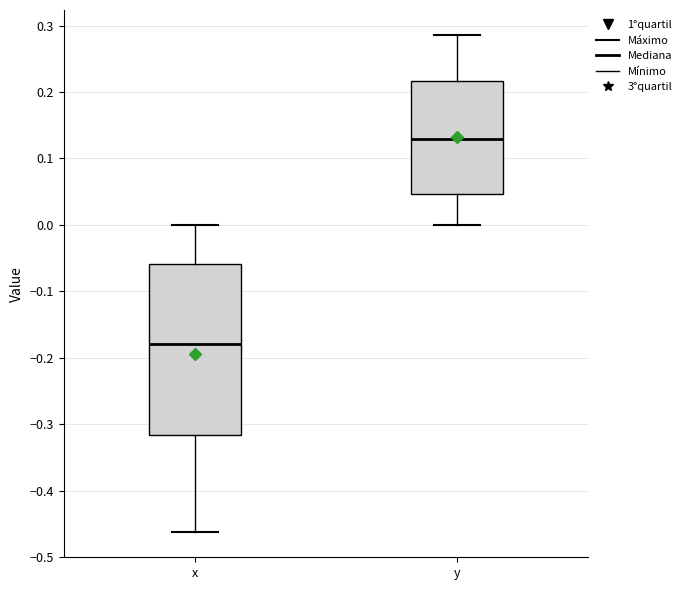

Which box's median line is the lowest?

x